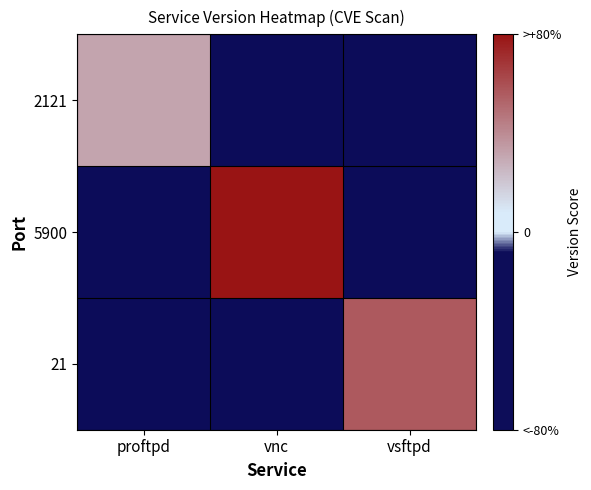

At which category is the sum across all series the highest?

vnc